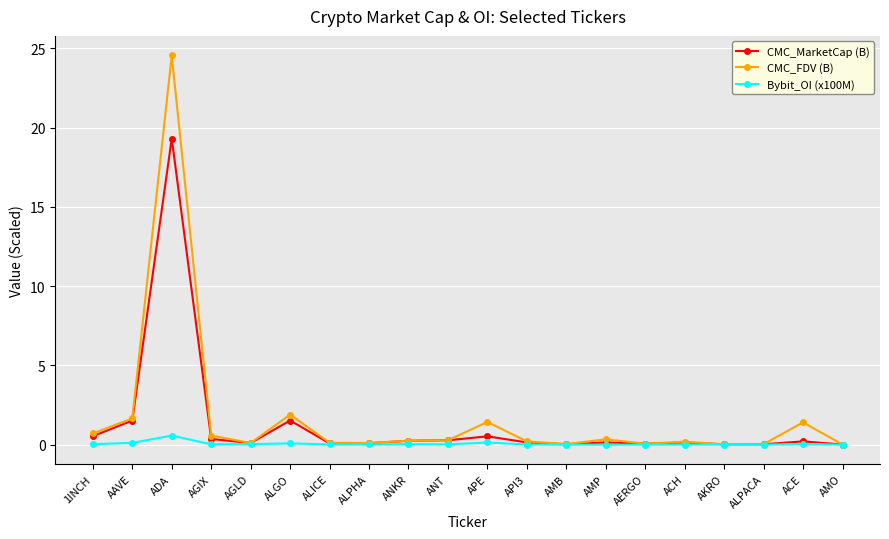

True or false: Bybit_OI (x100M) has a value of 0.0 at AGLD.

True